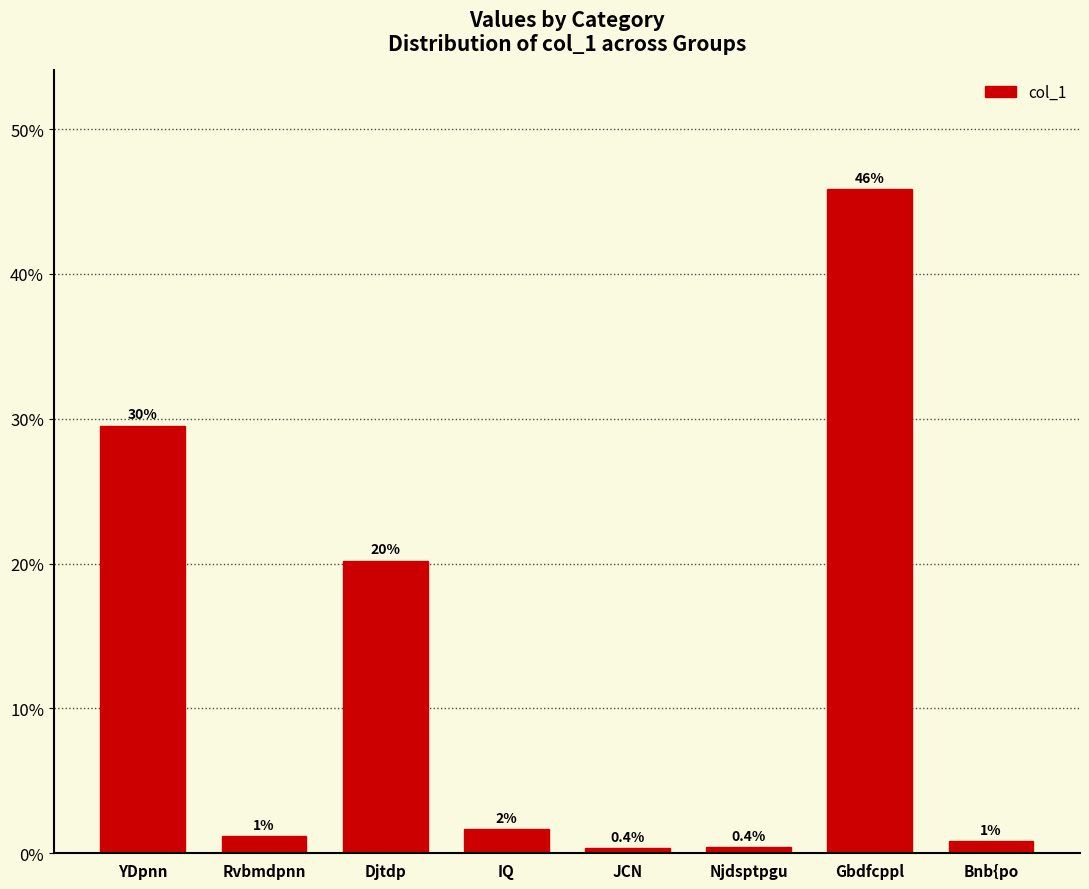

List the labels in order of value, largest first.

Gbdfcppl, YDpnn, Djtdp, IQ, Rvbmdpnn, Bnb{po, Njdsptpgu, JCN